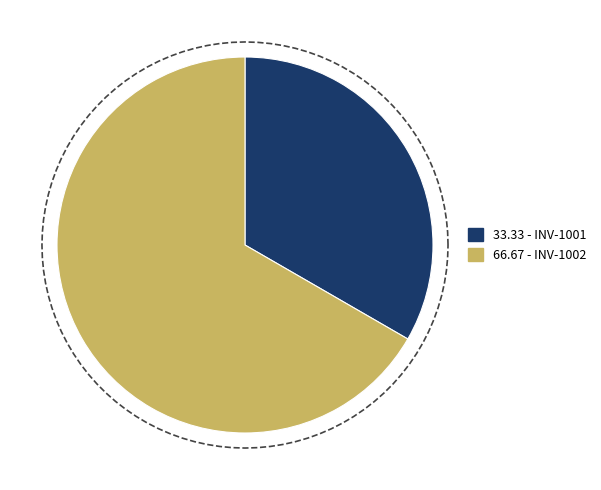

What percentage is the INV-1002 slice, to the nearest percent?

67%